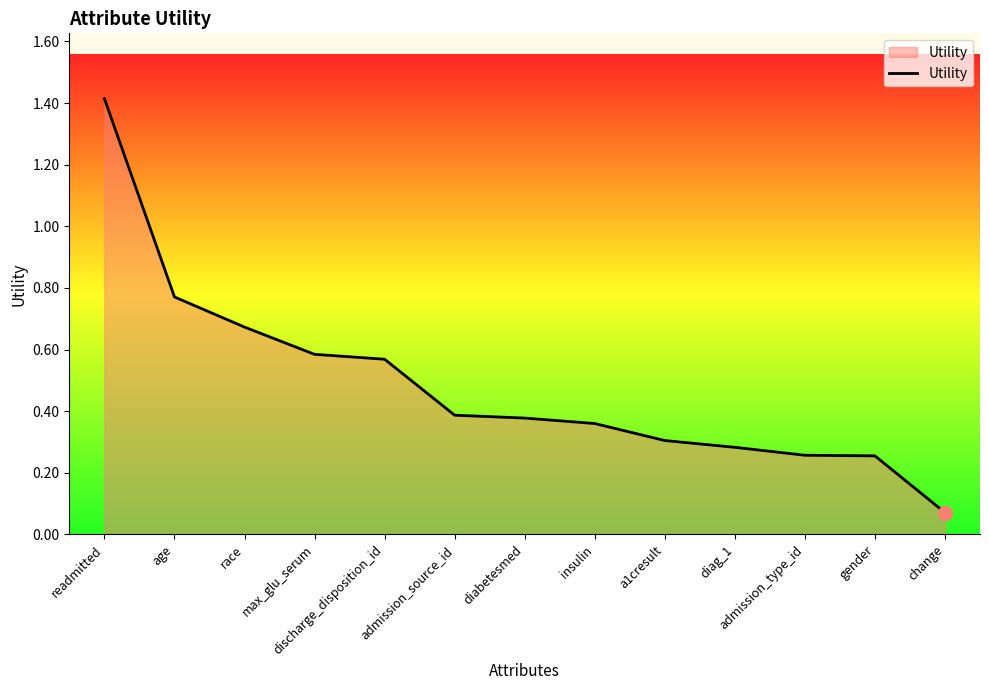

What is the change in value from max_glu_serum to diabetesmed?

-0.2